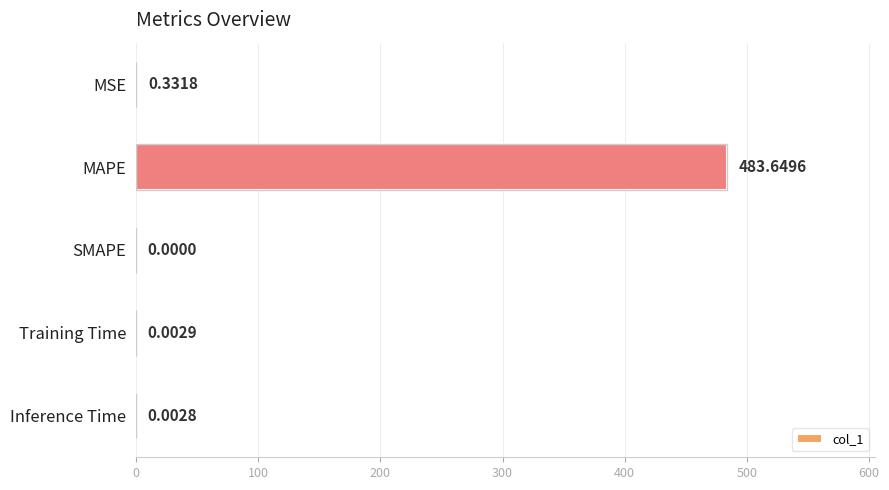

How many values are above zero?

4